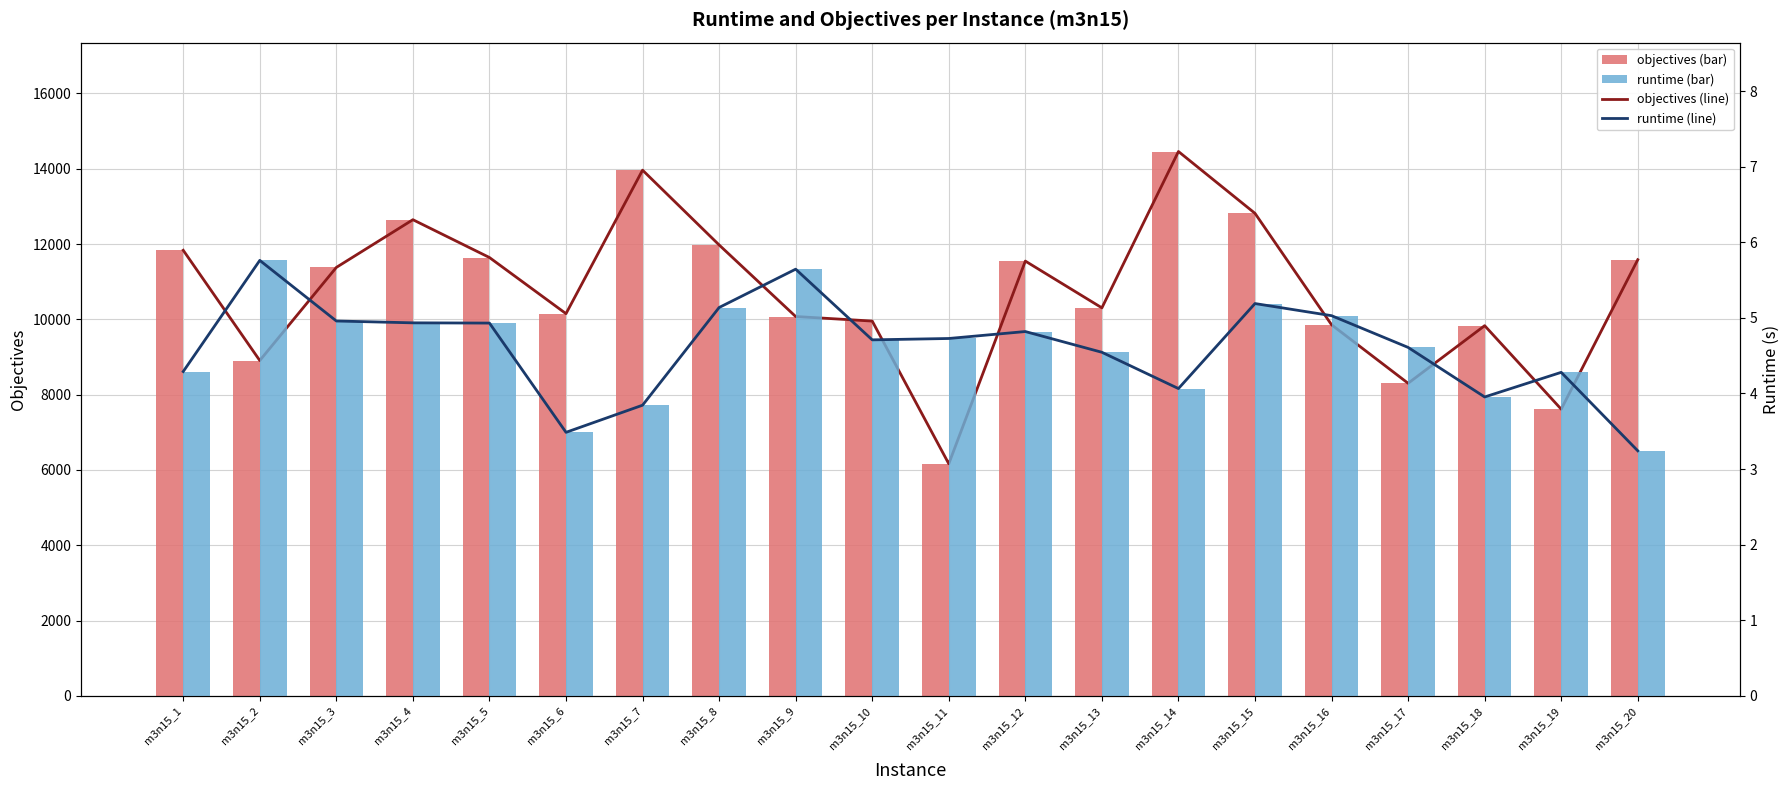

What are all the series names shown in the legend?

objectives (line), objectives (bar), runtime (line), runtime (bar)